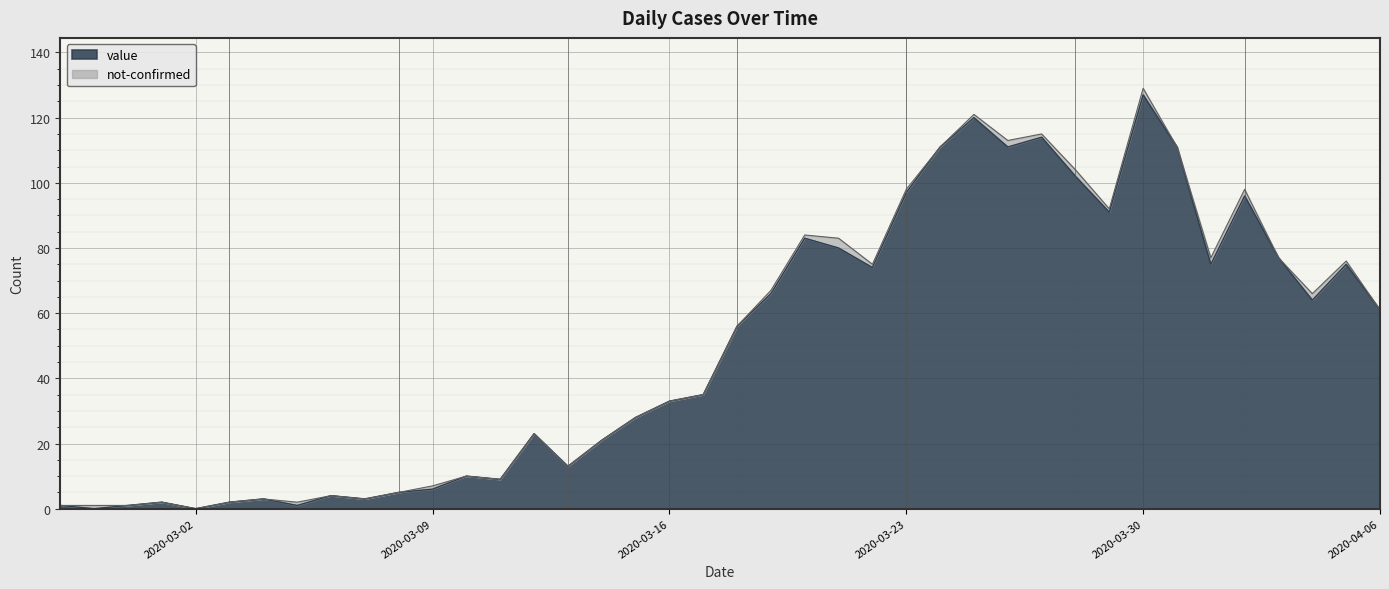

What is the change in value from 2020-03-12 to 2020-03-18?

+33